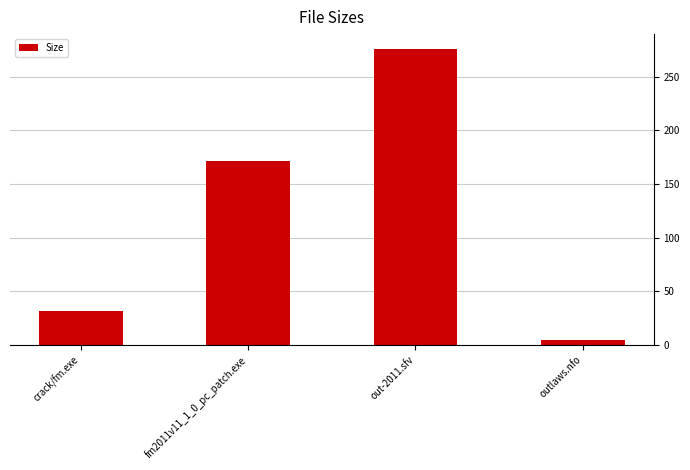

Reading left to right, what are all the values shown in this chart?

31.8	171.8	276.0	4.8